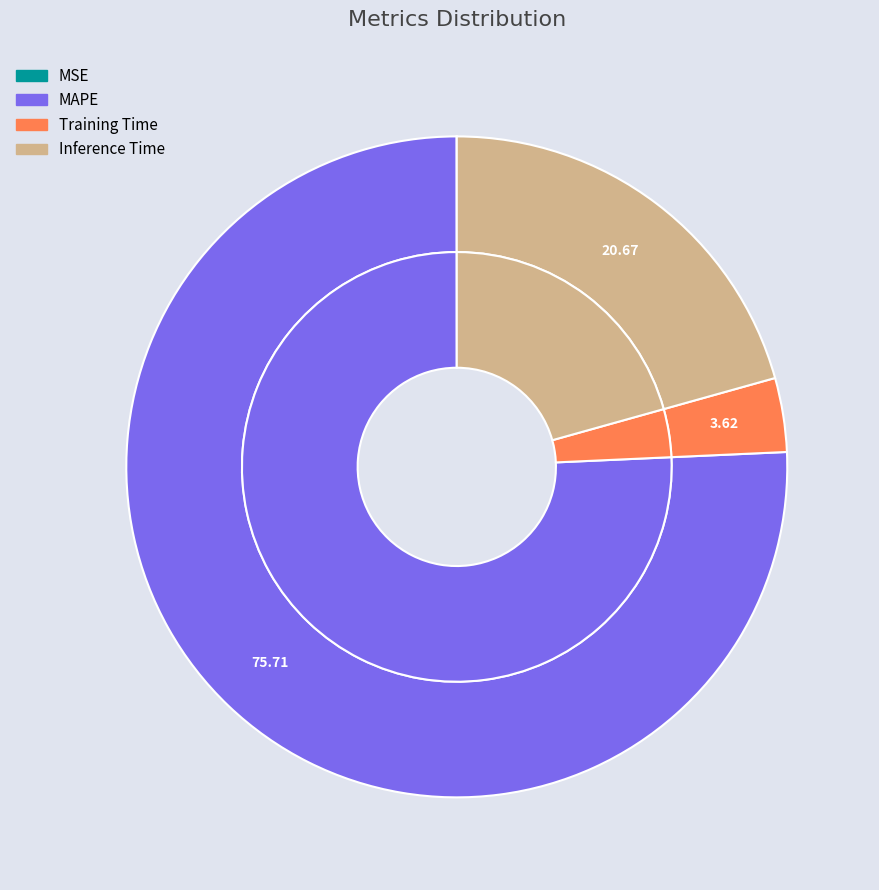

True or false: MAPE accounts for 88% of the total.

False